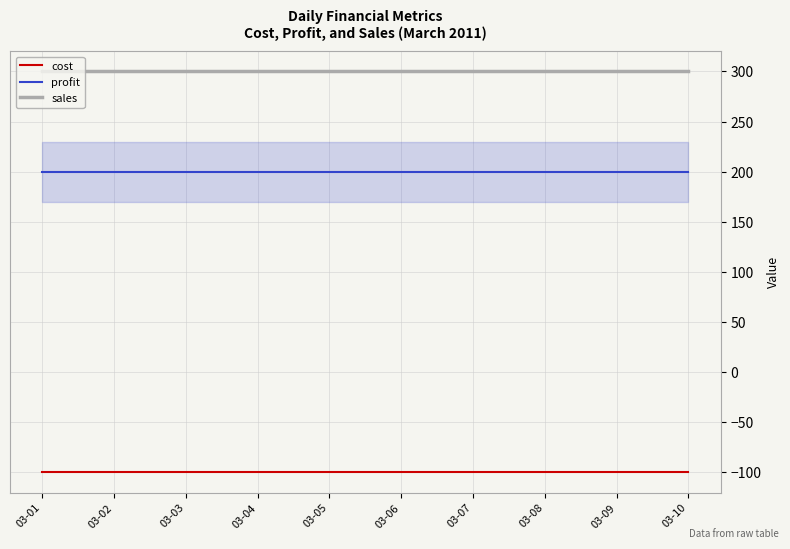

At 03-05, list the series in order from largest to smallest.

sales, profit, cost